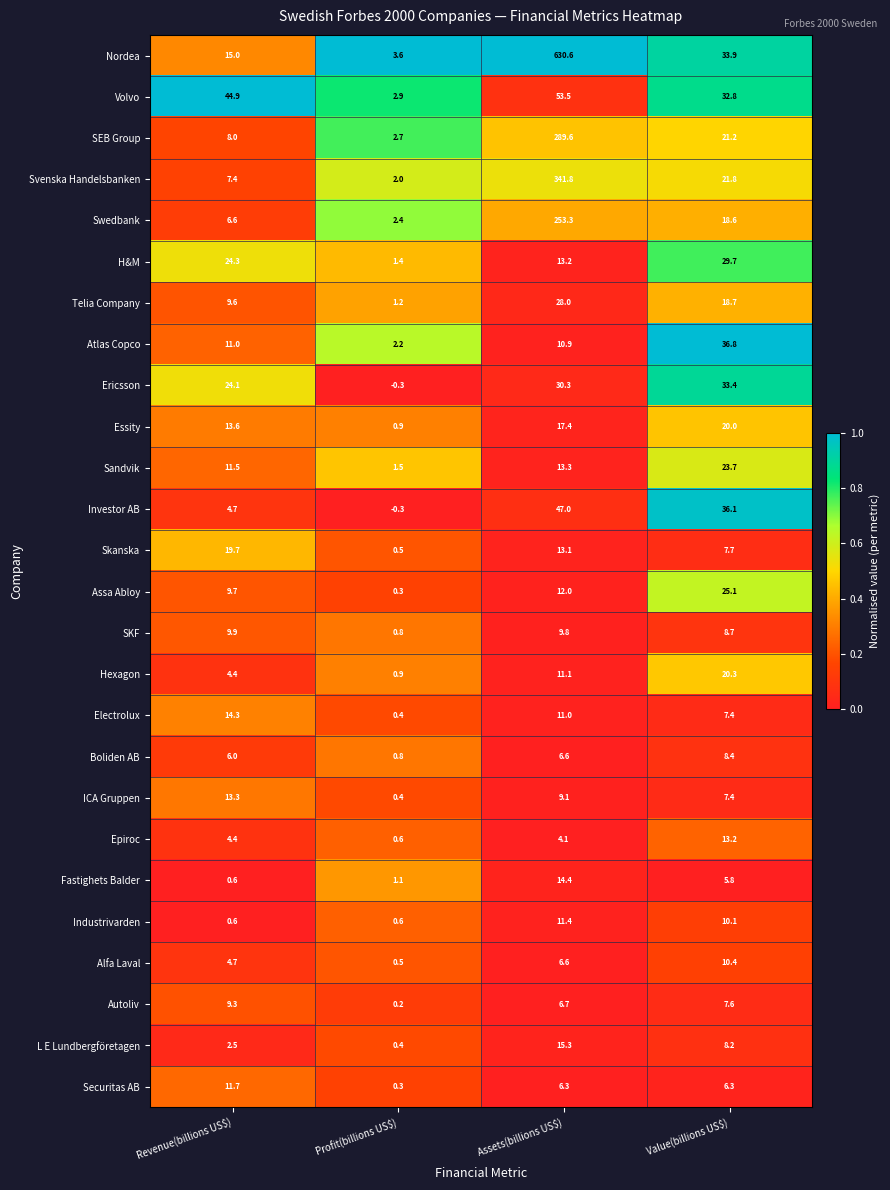

What is the total value across all series at Value(billions US$)?

473.3